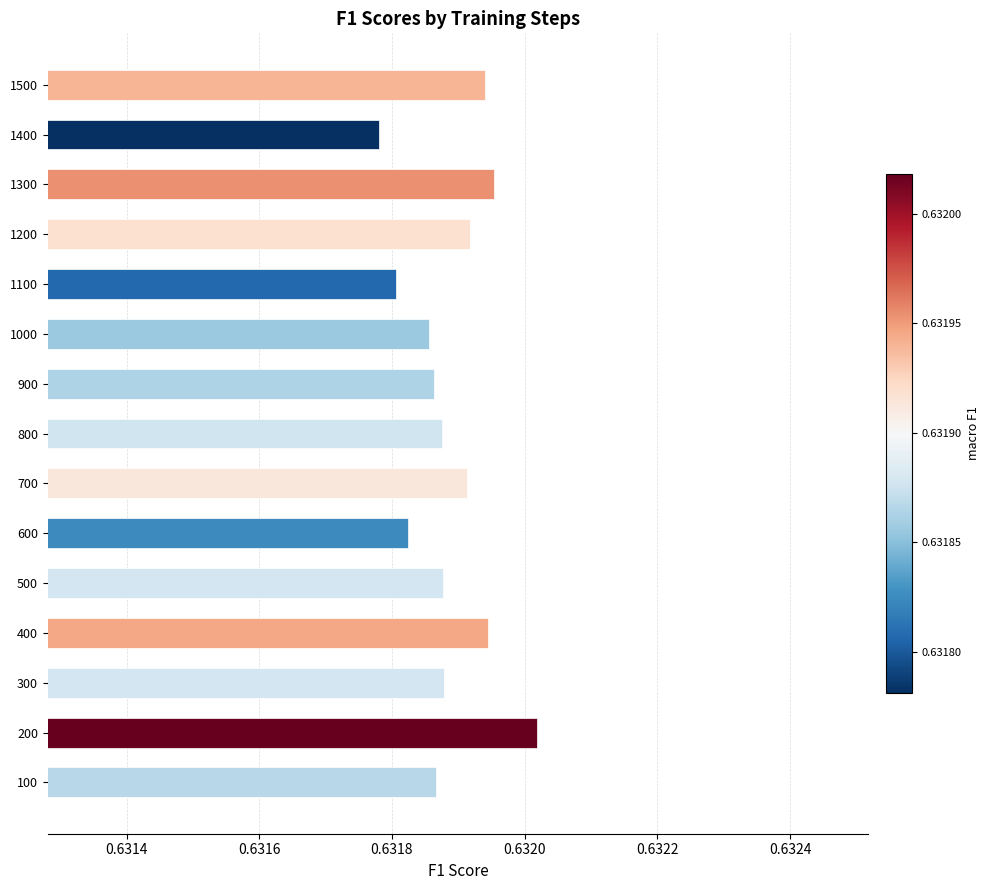

Which label corresponds to the smallest value in the chart?

1400